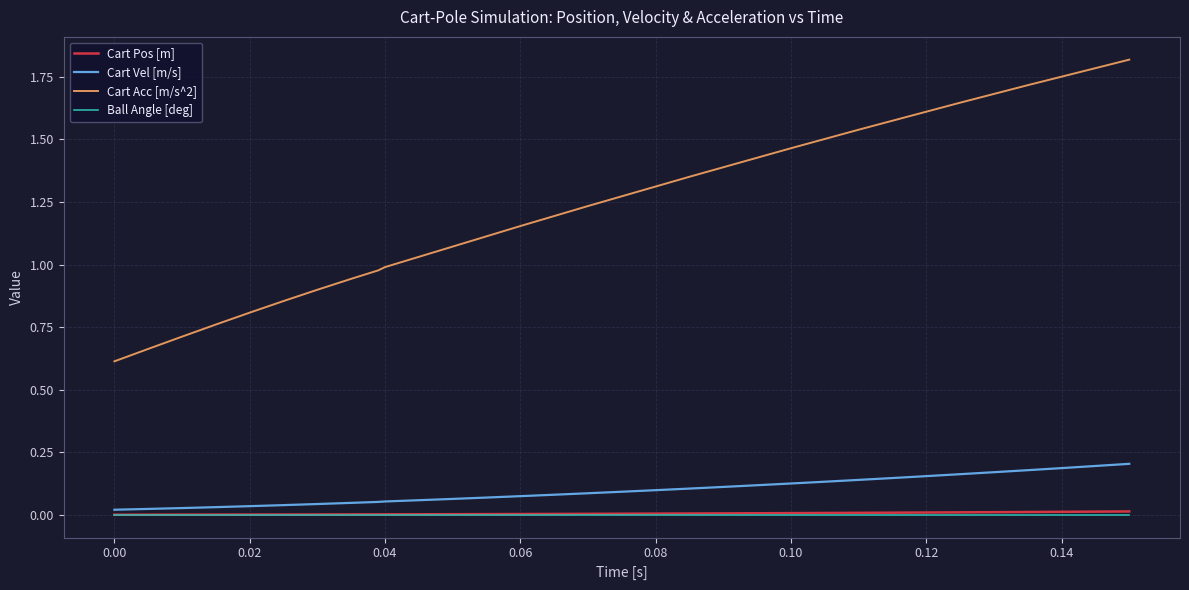

What is the sum of all Cart Vel [m/s] values?

3.1